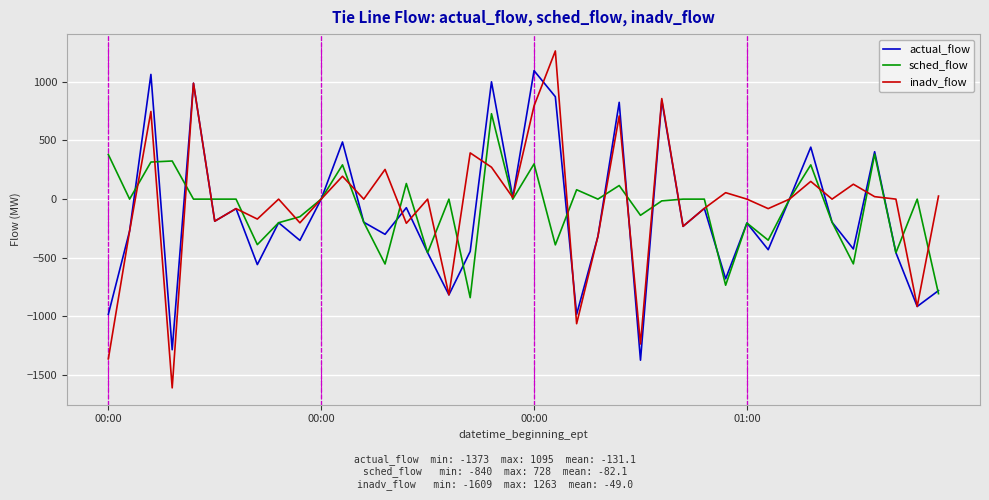

What is the maximum value for actual_flow?

1095